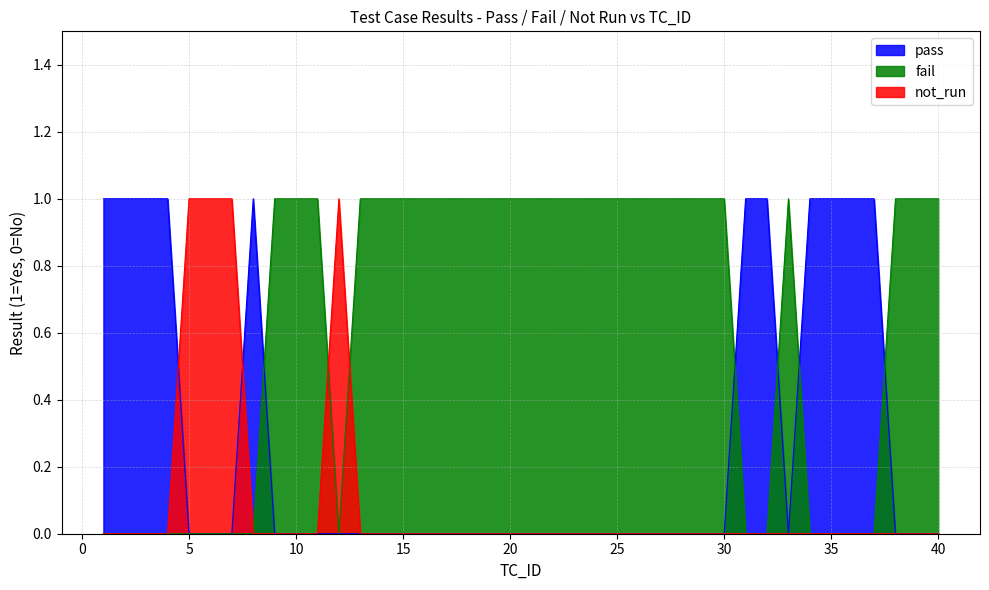

In pass, how many points are lower than both neighbors (excluding endpoints)?

1